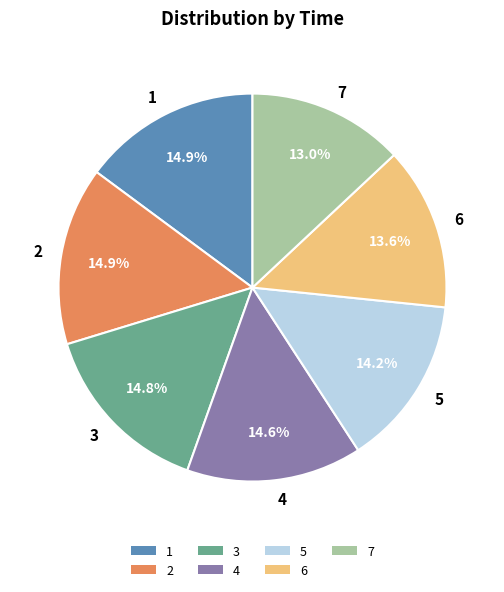

What percentage is NOT represented by 5?

85.8%